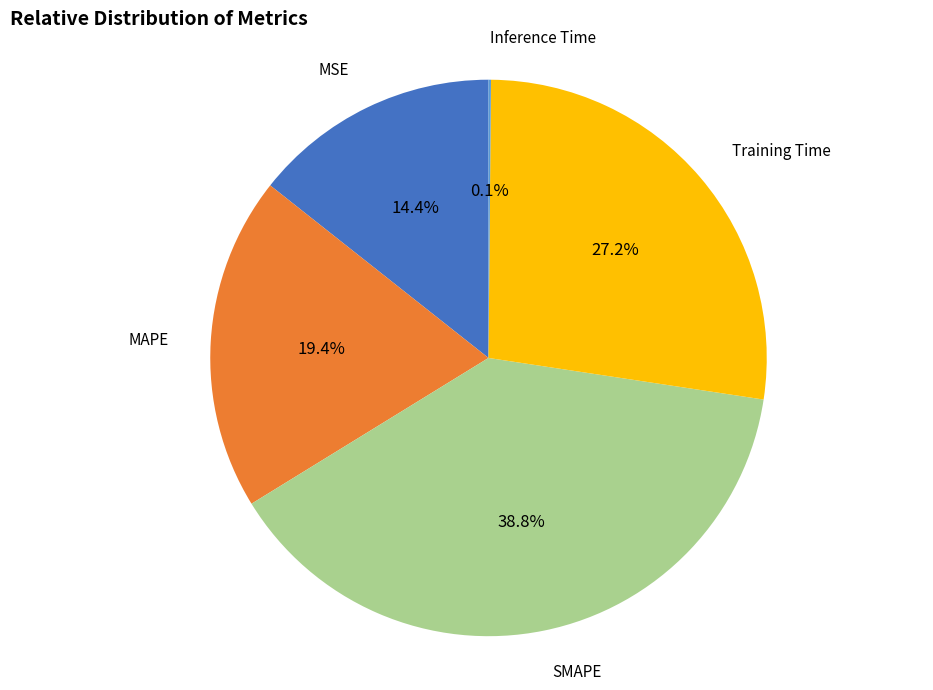

Is there a majority slice in this chart?

No